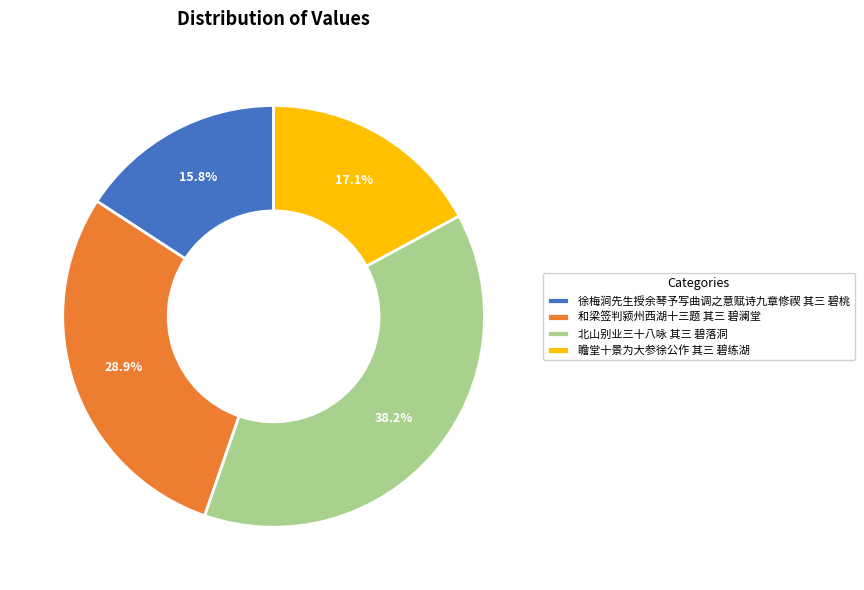

To the nearest percent, what portion does 和梁签判颍州西湖十三题 其三 碧澜堂 represent?

29%